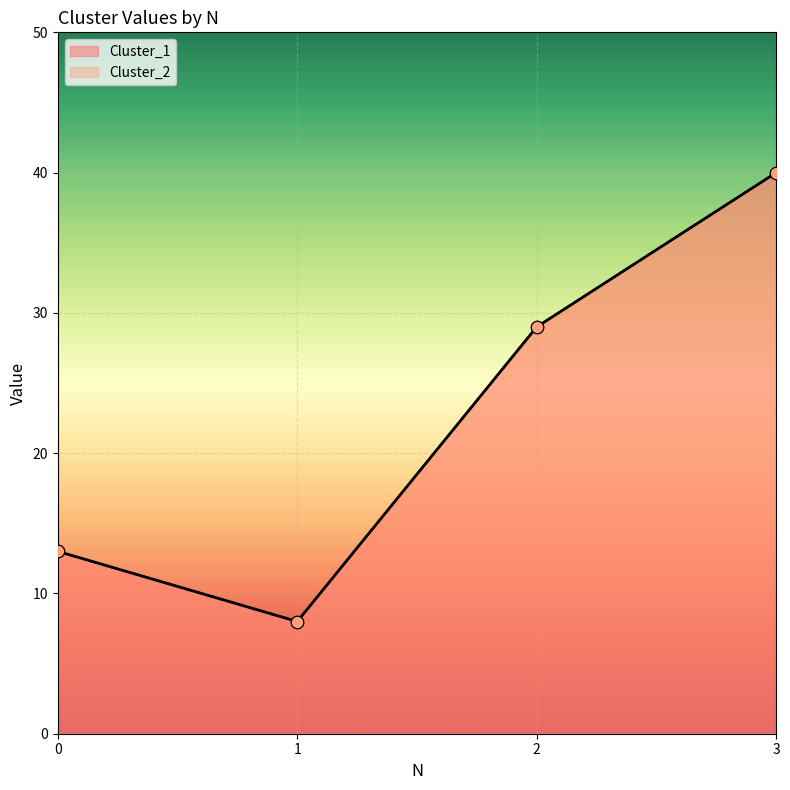

Which series has the largest total across all categories?

Cluster_1